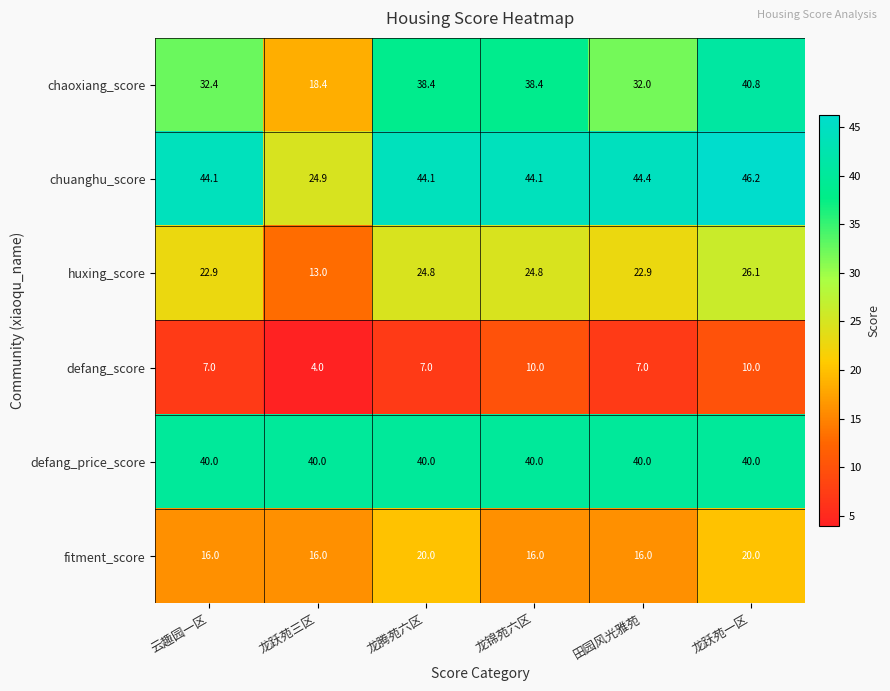

Rank the series by their maximum value, from highest to lowest.

chuanghu_score, chaoxiang_score, defang_price_score, huxing_score, fitment_score, defang_score